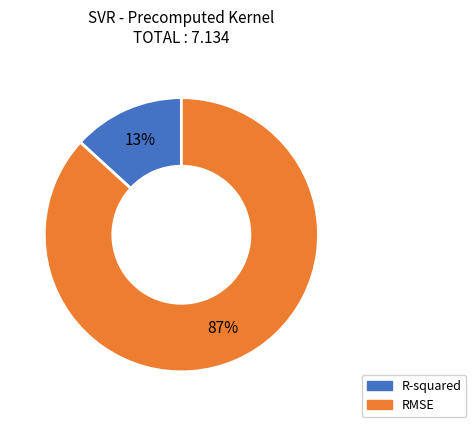

Count the number of slices in the pie.

2